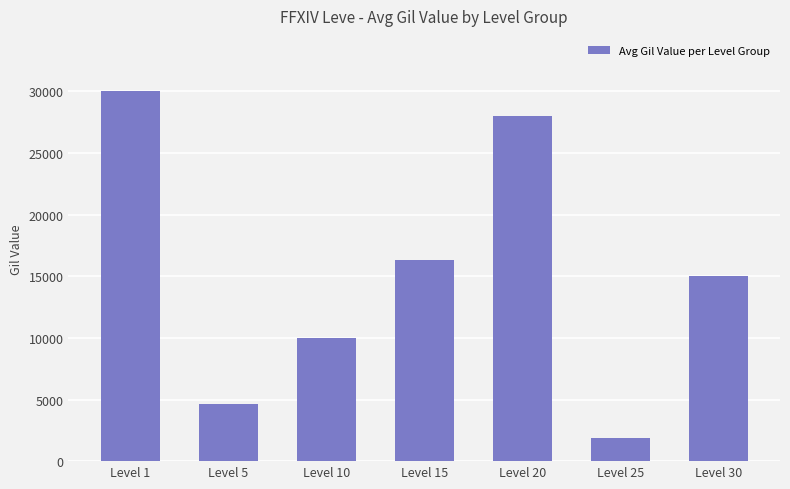

How many series are shown in this chart?

1